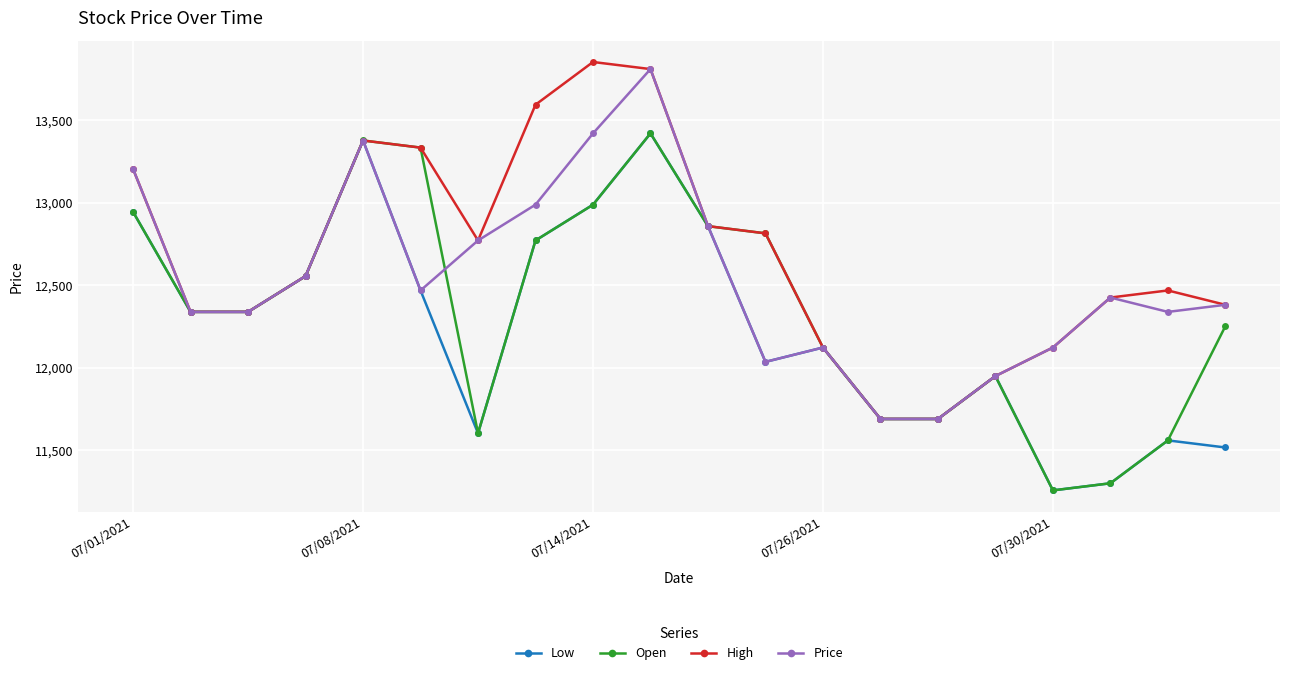

In High, how many points are higher than both neighbors (excluding endpoints)?

3